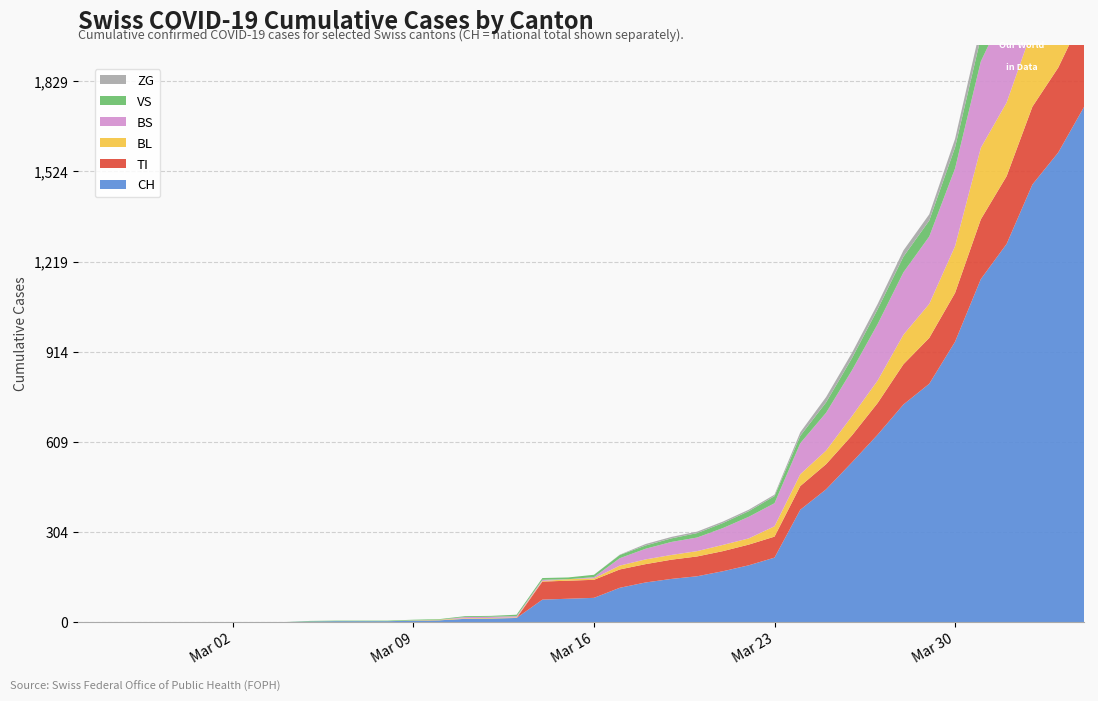

Reading right to left, transcribe all the data shown in this chart.

CH: 2020-04-04=1742	2020-04-03=1588	2020-04-02=1480	2020-04-01=1279	2020-03-31=1160	2020-03-30=948	2020-03-29=806	2020-03-28=736	2020-03-27=634	2020-03-26=540	2020-03-25=449	2020-03-24=380	2020-03-23=218	2020-03-22=192	2020-03-21=172	2020-03-20=155	2020-03-19=146	2020-03-18=134	2020-03-17=116	2020-03-16=82	2020-03-15=79	2020-03-14=76	2020-03-13=14	2020-03-12=12	2020-03-11=11	2020-03-10=6	2020-03-09=5	2020-03-08=3	2020-03-07=3	2020-03-06=3	2020-03-05=2	2020-03-04=0	2020-03-03=0	2020-03-02=0	2020-03-01=0	2020-02-29=0	2020-02-28=0	2020-02-27=0	2020-02-26=0	2020-02-25=0
VS: 2020-04-04=112	2020-04-03=109	2020-04-02=104	2020-04-01=96	2020-03-31=81	2020-03-30=71	2020-03-29=54	2020-03-28=53	2020-03-27=50	2020-03-26=41	2020-03-25=35	2020-03-24=25	2020-03-23=24	2020-03-22=19	2020-03-21=17	2020-03-20=15	2020-03-19=12	2020-03-18=11	2020-03-17=11	2020-03-16=8	2020-03-15=6	2020-03-14=6	2020-03-13=5	2020-03-12=3	2020-03-11=3	2020-03-10=2	2020-03-09=2	2020-03-08=2	2020-03-07=2	2020-03-06=2	2020-03-05=2	2020-03-04=0	2020-03-03=0	2020-03-02=0	2020-03-01=0	2020-02-29=0	2020-02-28=0	2020-02-27=0	2020-02-26=0	2020-02-25=0
ZG: 2020-04-04=46	2020-04-03=44	2020-04-02=41	2020-04-01=40	2020-03-31=39	2020-03-30=29	2020-03-29=21	2020-03-28=21	2020-03-27=18	2020-03-26=18	2020-03-25=18	2020-03-24=12	2020-03-23=5	2020-03-22=5	2020-03-21=5	2020-03-20=5	2020-03-19=5	2020-03-18=5	2020-03-17=1	2020-03-16=0	2020-03-15=0	2020-03-14=0	2020-03-13=0	2020-03-12=0	2020-03-11=0	2020-03-10=0	2020-03-09=0	2020-03-08=0	2020-03-07=0	2020-03-06=0	2020-03-05=0	2020-03-04=0	2020-03-03=0	2020-03-02=0	2020-03-01=0	2020-02-29=0	2020-02-28=0	2020-02-27=0	2020-02-26=0	2020-02-25=0
TI: 2020-04-04=314	2020-04-03=287	2020-04-02=263	2020-04-01=229	2020-03-31=202	2020-03-30=165	2020-03-29=155	2020-03-28=136	2020-03-27=107	2020-03-26=91	2020-03-25=85	2020-03-24=80	2020-03-23=71	2020-03-22=70	2020-03-21=68	2020-03-20=67	2020-03-19=65	2020-03-18=62	2020-03-17=62	2020-03-16=61	2020-03-15=61	2020-03-14=61	2020-03-13=0	2020-03-12=0	2020-03-11=0	2020-03-10=0	2020-03-09=0	2020-03-08=0	2020-03-07=0	2020-03-06=0	2020-03-05=0	2020-03-04=0	2020-03-03=0	2020-03-02=0	2020-03-01=0	2020-02-29=0	2020-02-28=0	2020-02-27=0	2020-02-26=0	2020-02-25=0
BL: 2020-04-04=298	2020-04-03=266	2020-04-02=262	2020-04-01=249	2020-03-31=242	2020-03-30=158	2020-03-29=115	2020-03-28=100	2020-03-27=76	2020-03-26=65	2020-03-25=46	2020-03-24=40	2020-03-23=35	2020-03-22=21	2020-03-21=21	2020-03-20=18	2020-03-19=16	2020-03-18=16	2020-03-17=13	2020-03-16=5	2020-03-15=5	2020-03-14=2	2020-03-13=2	2020-03-12=2	2020-03-11=2	2020-03-10=2	2020-03-09=1	2020-03-08=0	2020-03-07=0	2020-03-06=0	2020-03-05=0	2020-03-04=0	2020-03-03=0	2020-03-02=0	2020-03-01=0	2020-02-29=0	2020-02-28=0	2020-02-27=0	2020-02-26=0	2020-02-25=0
BS: 2020-04-04=434	2020-04-03=397	2020-04-02=350	2020-04-01=323	2020-03-31=292	2020-03-30=263	2020-03-29=228	2020-03-28=211	2020-03-27=191	2020-03-26=155	2020-03-25=128	2020-03-24=105	2020-03-23=78	2020-03-22=73	2020-03-21=57	2020-03-20=46	2020-03-19=44	2020-03-18=36	2020-03-17=25	2020-03-16=4	2020-03-15=0	2020-03-14=4	2020-03-13=4	2020-03-12=4	2020-03-11=4	2020-03-10=0	2020-03-09=0	2020-03-08=0	2020-03-07=0	2020-03-06=0	2020-03-05=0	2020-03-04=0	2020-03-03=0	2020-03-02=0	2020-03-01=0	2020-02-29=0	2020-02-28=0	2020-02-27=0	2020-02-26=0	2020-02-25=0